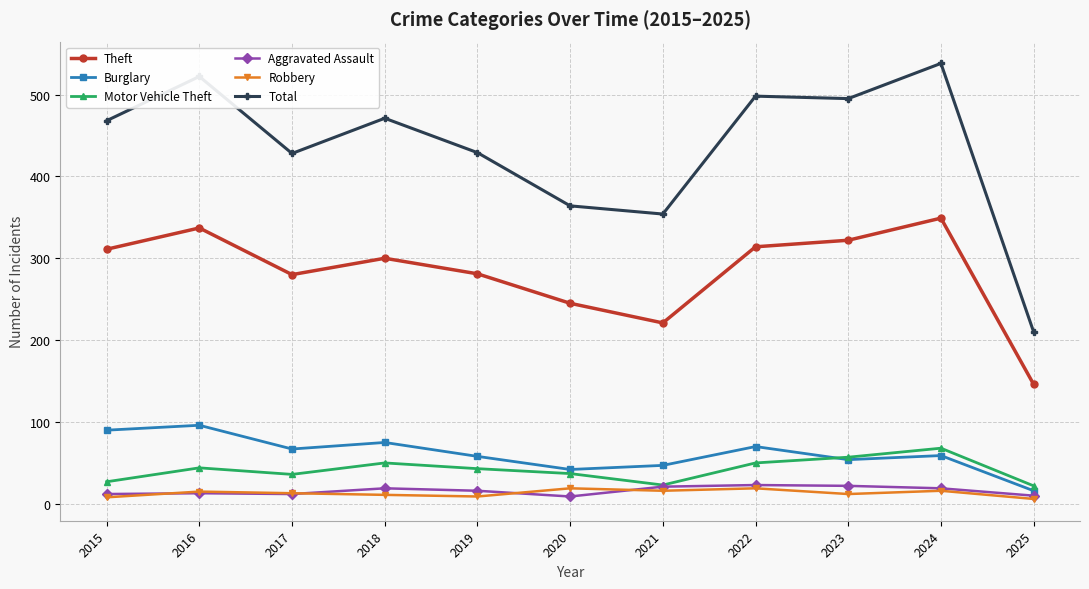

What is the difference between the Aggravated Assault values at 2020 and 2023?

13